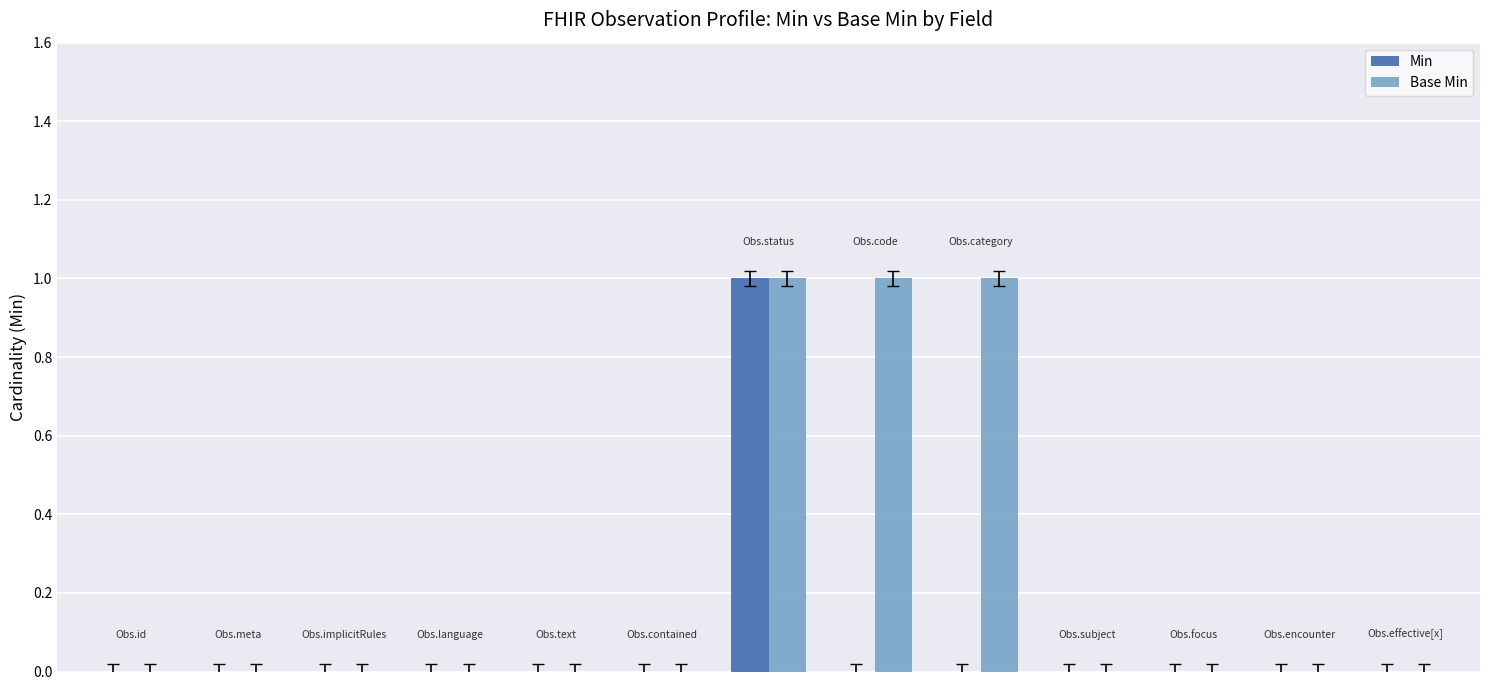

Reading left to right, extract all data points from this chart.

Min: 0	0	0	0	0	0	1	0	0	0	0	0	0
Base Min: 0	0	0	0	0	0	1	1	1	0	0	0	0